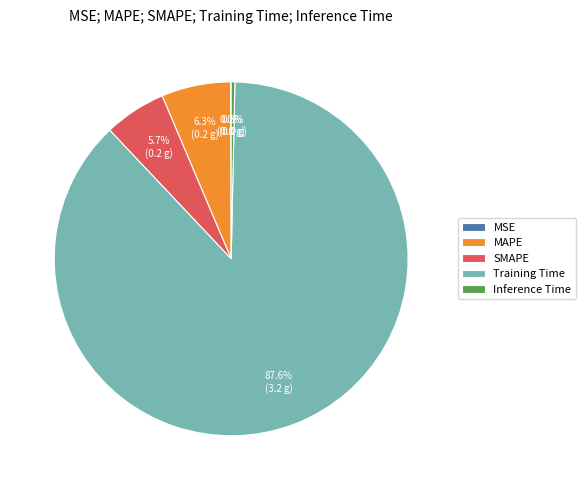

What is the largest slice in the pie chart?

Training Time